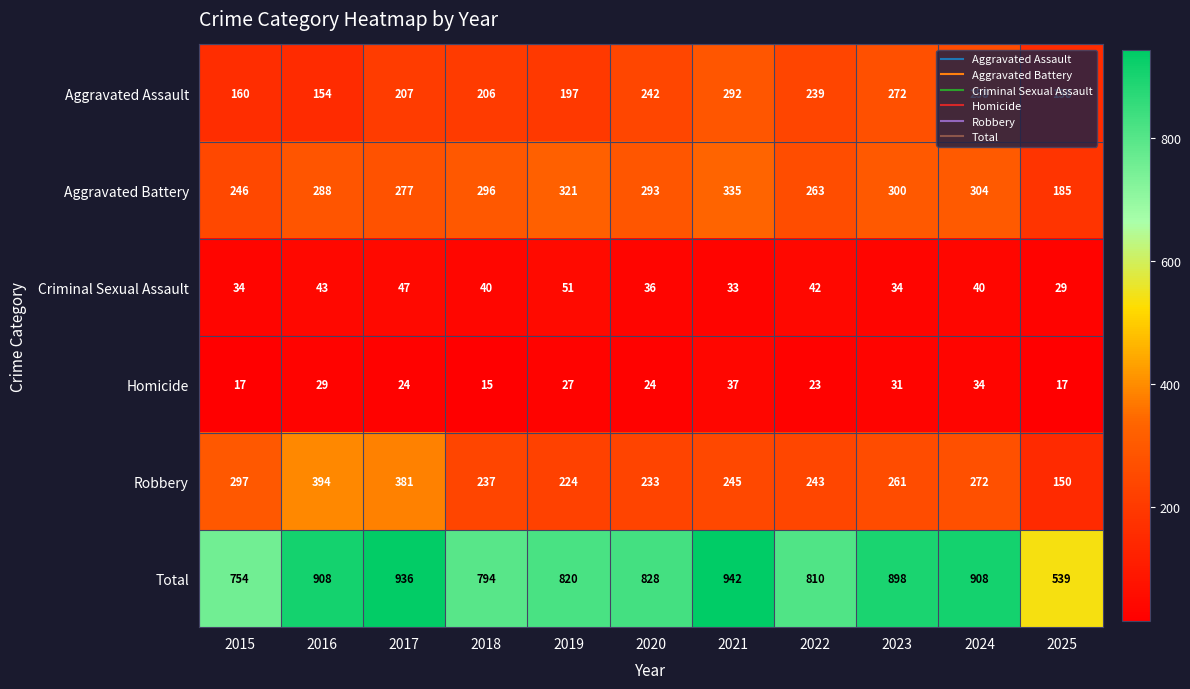

Rank the series by their maximum value, from highest to lowest.

Total, Robbery, Aggravated Battery, Aggravated Assault, Criminal Sexual Assault, Homicide